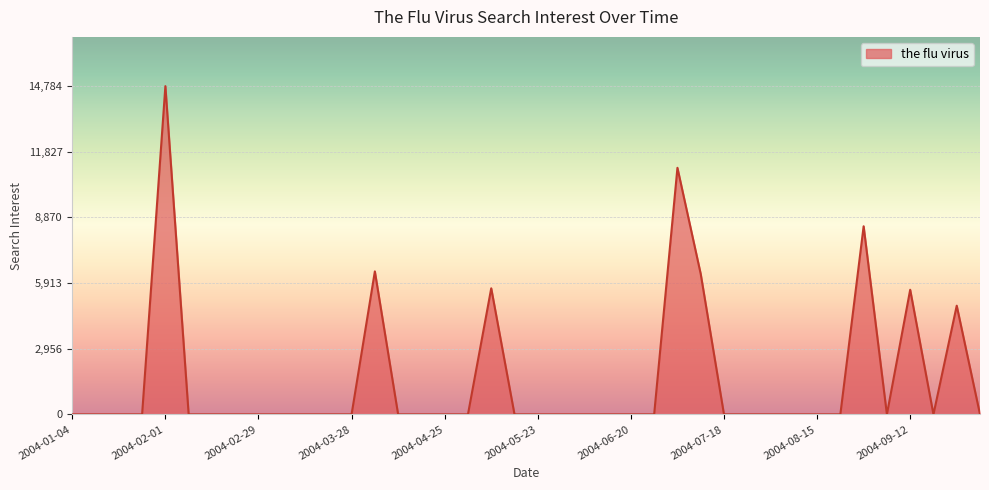

What is the difference between the maximum and minimum values?

14784.6